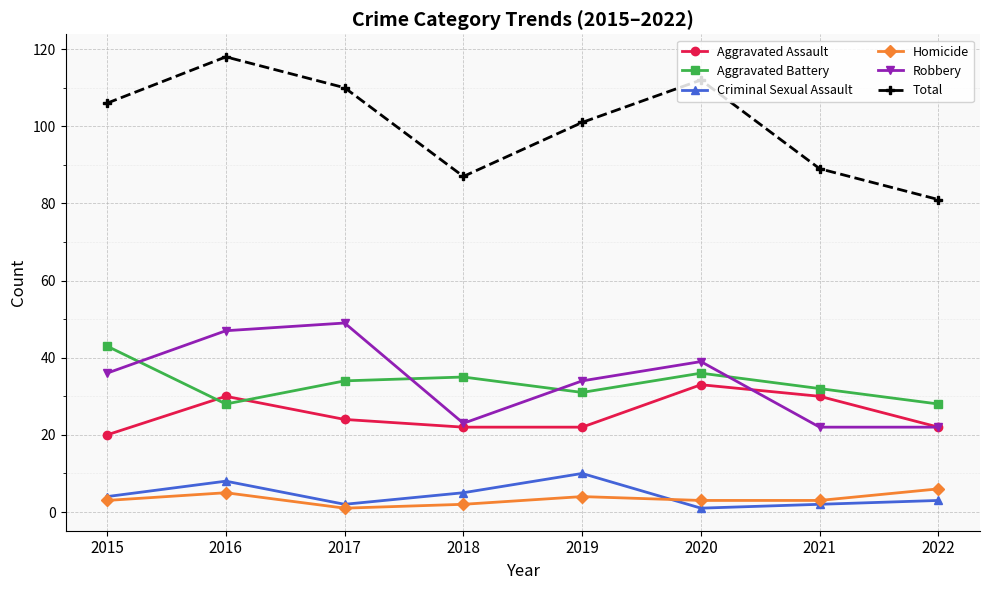

Which series has the widest spread of values?

Total